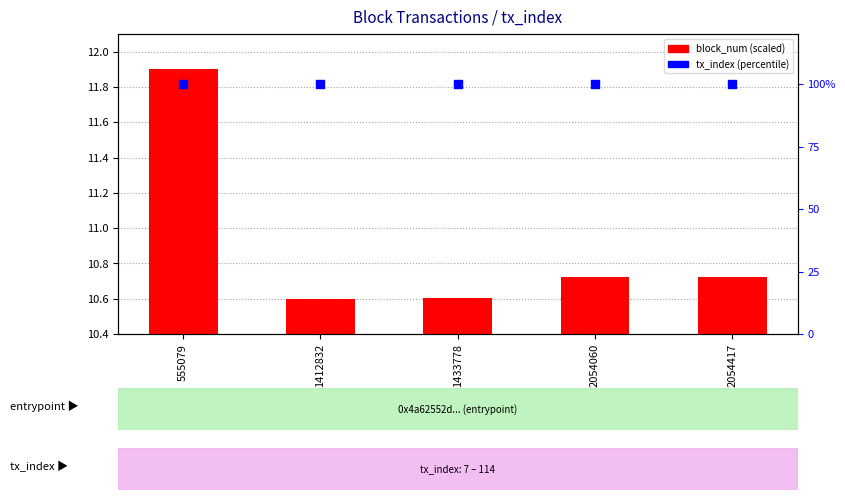

What is the total value across all series at 2054060?

110.7